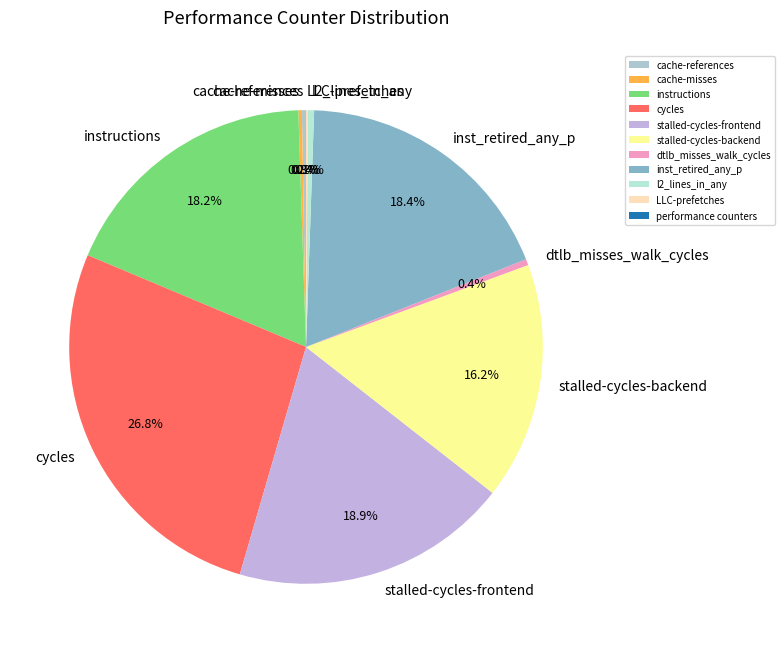

What portion of the pie excludes instructions?

81.8%